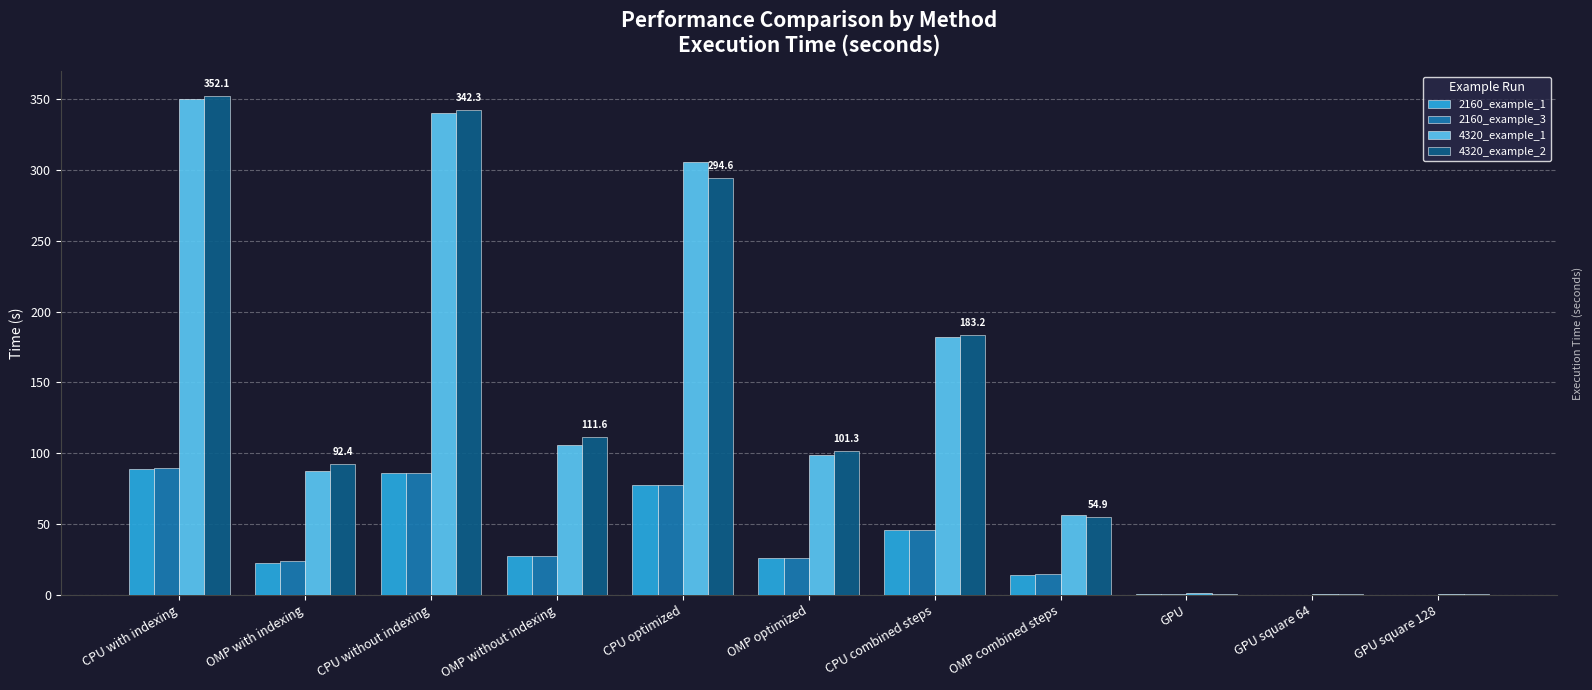

The value of 2160_example_3 at OMP optimized is 25.9. True or false?

True